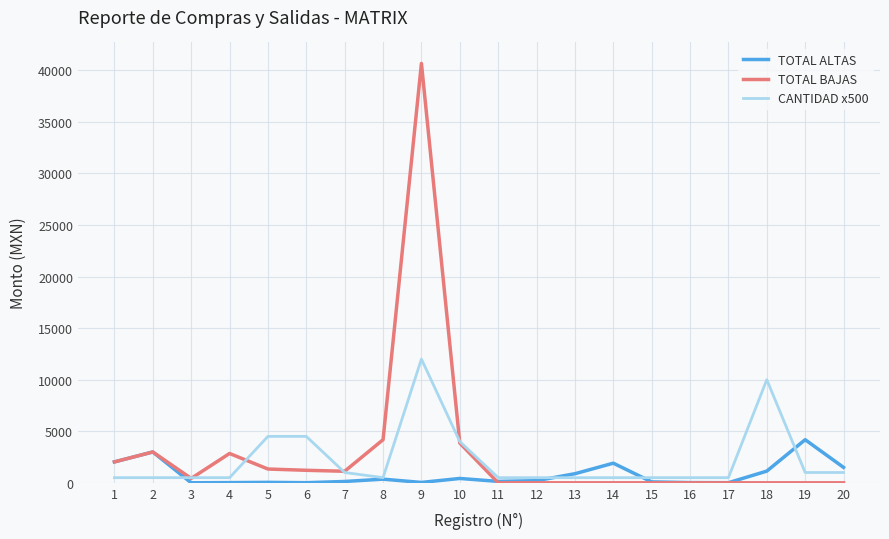

What is the greatest value displayed?

40668.0